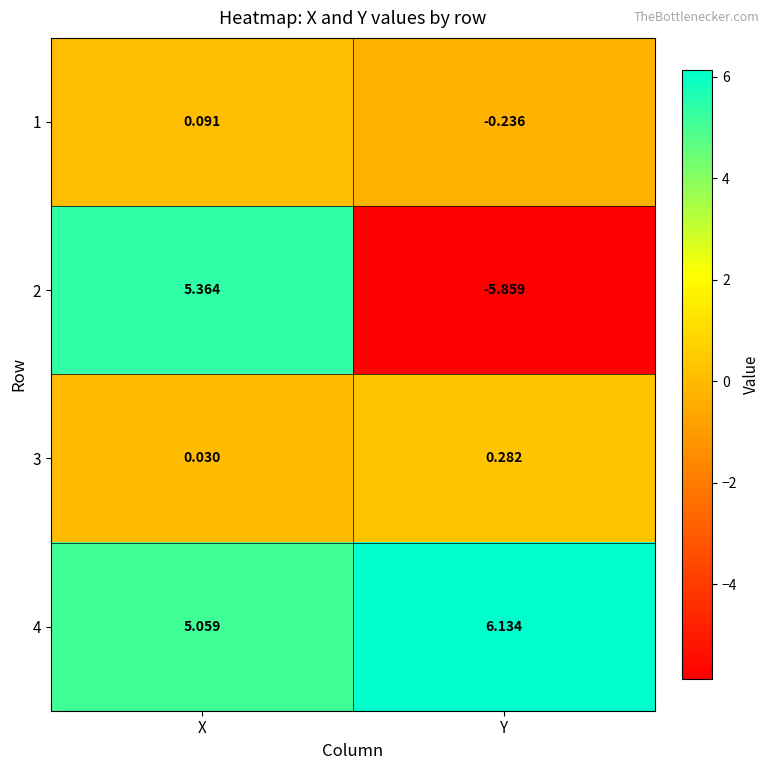

Where is 2 nearest to the value 0?

X